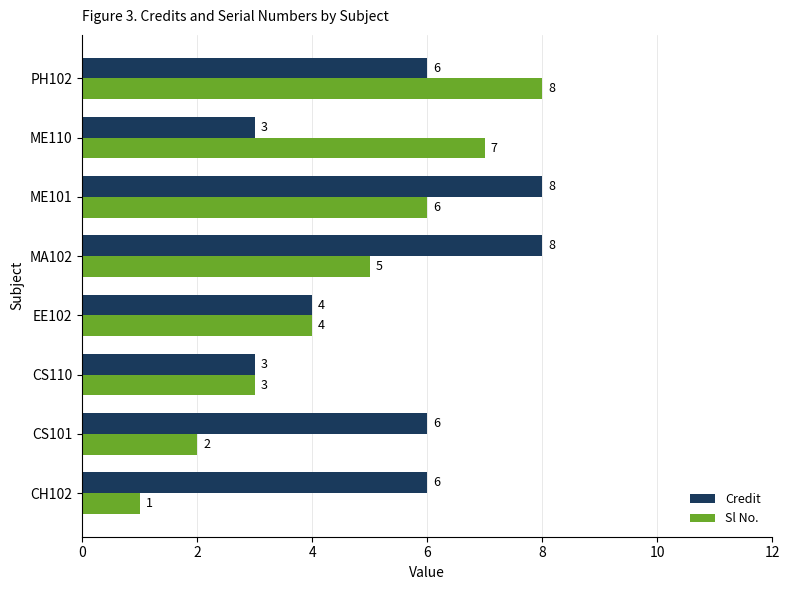

Which category has the highest value in the Sl No. series?

PH102